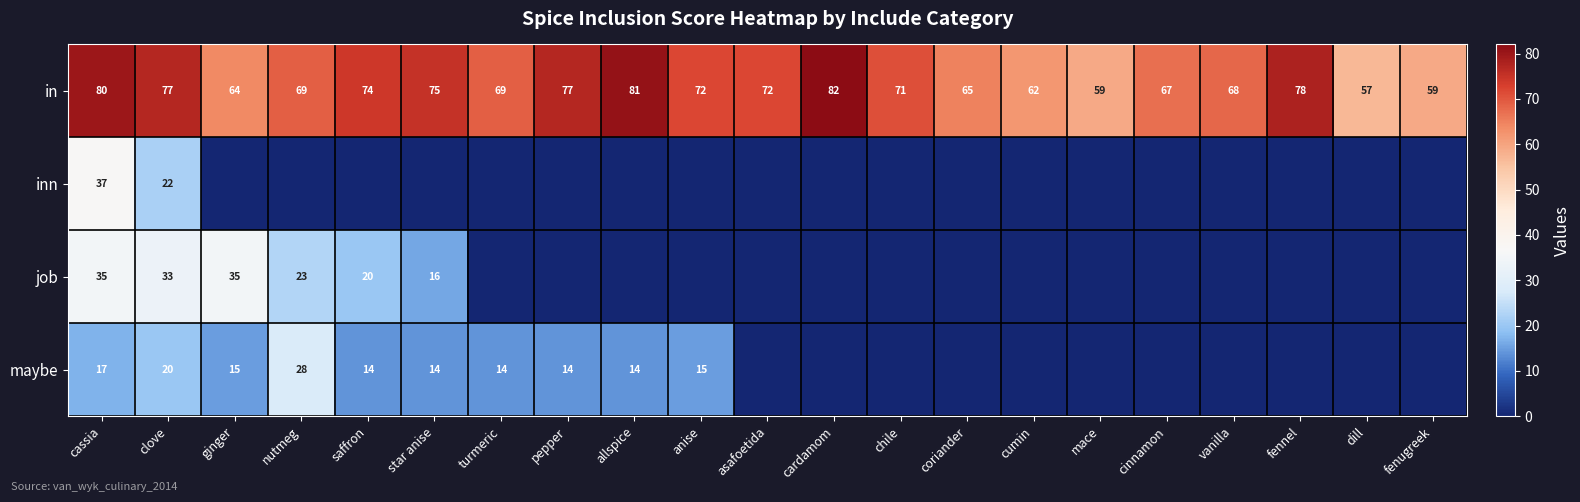

What is the sum of the maybe values at pepper and ginger?

29